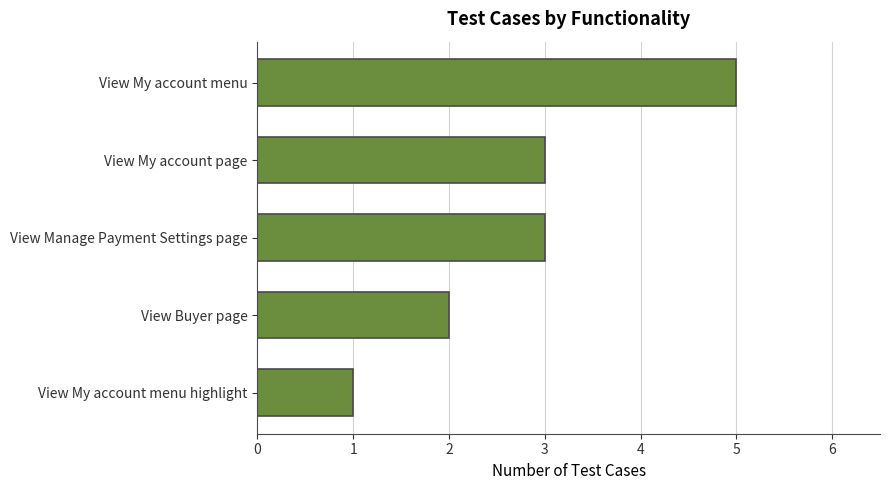

True or false: the data shows 5 at View My account page.

False